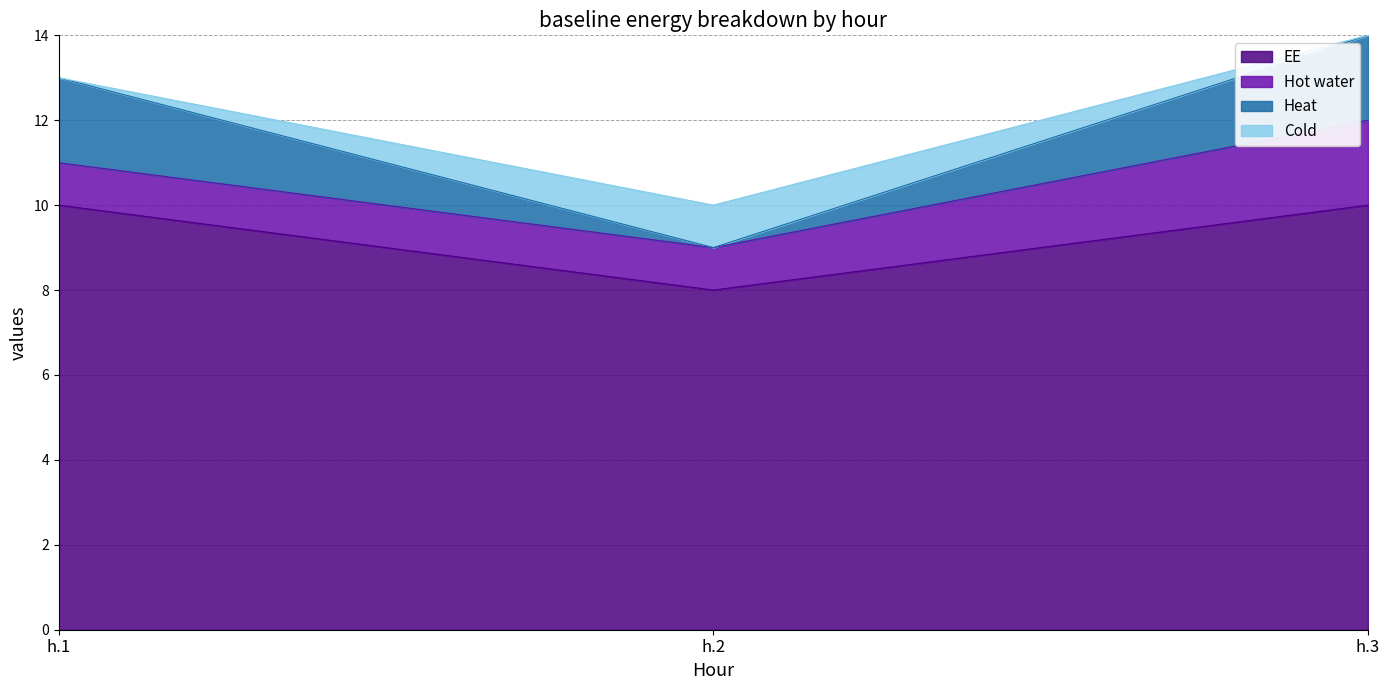

Which category has the lowest value in the EE series?

h.2